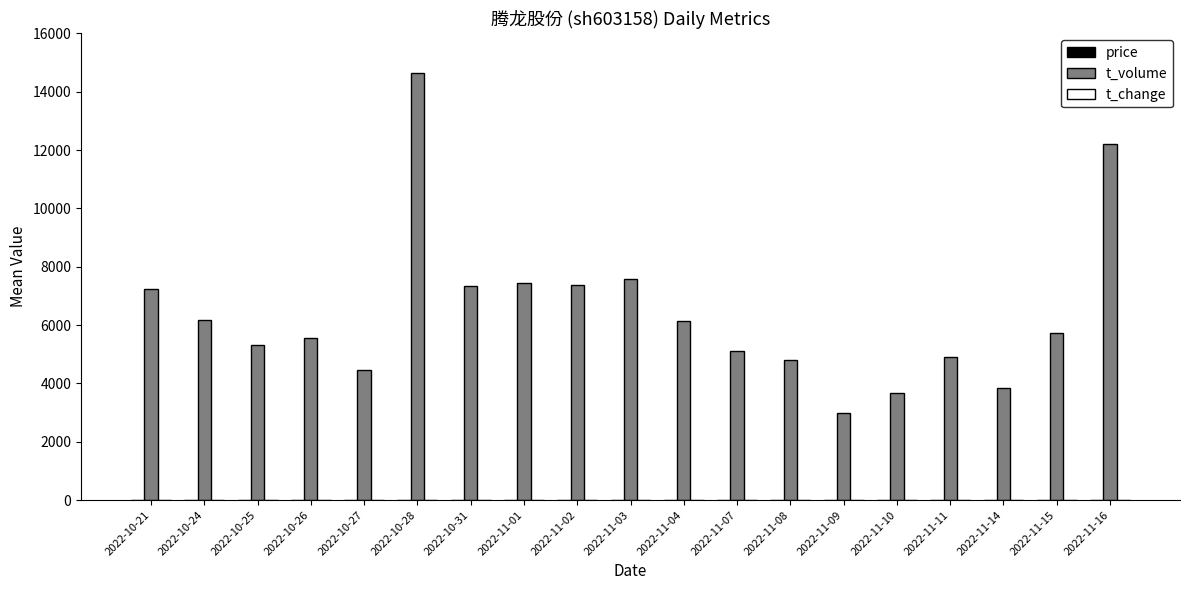

Which series changed the most between 2022-11-02 and 2022-11-08?

t_volume